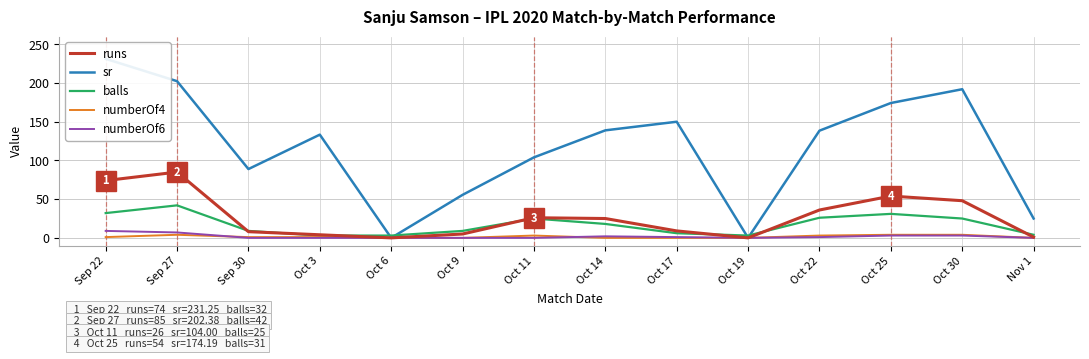

True or false: sr has a value of 231.2 at Sep 22.

True